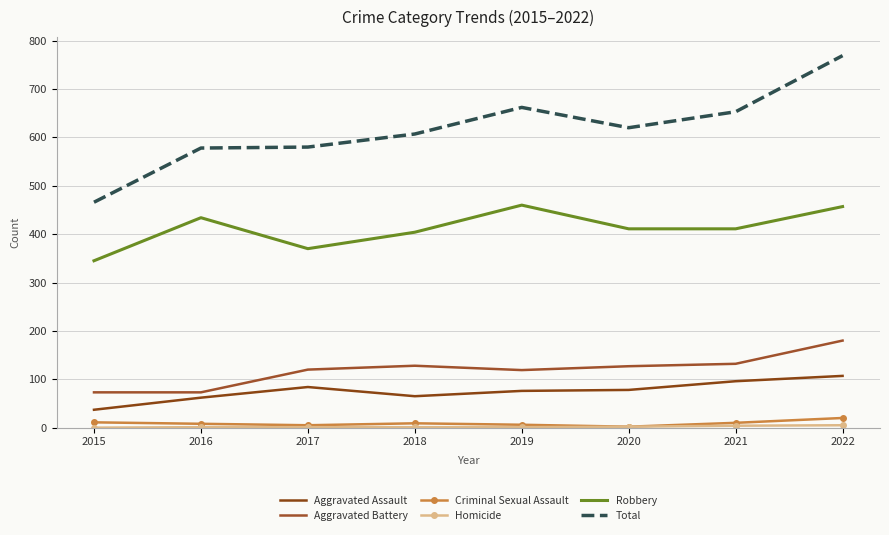

List the series in order of their peak value, highest first.

Total, Robbery, Aggravated Battery, Aggravated Assault, Criminal Sexual Assault, Homicide